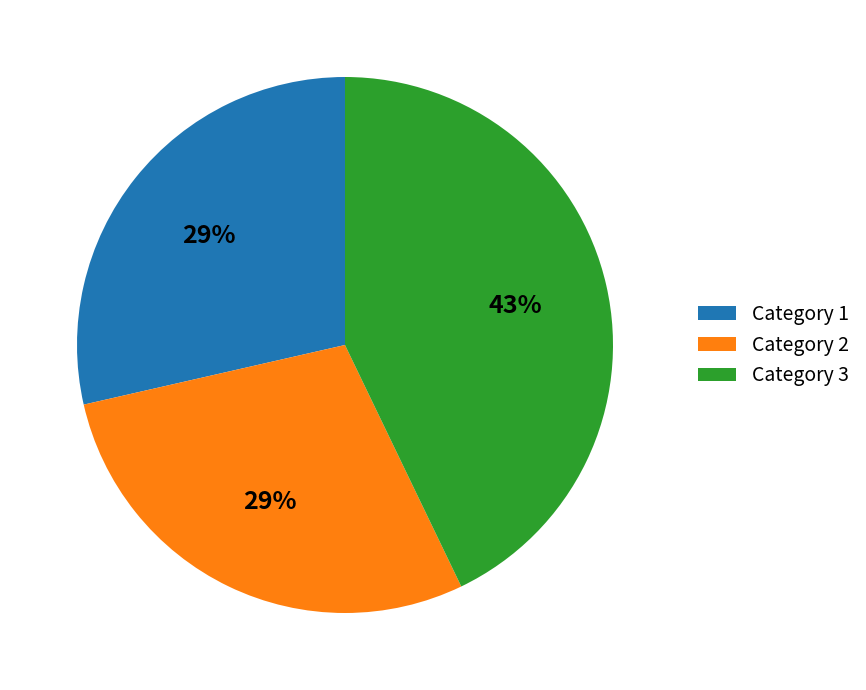

What percentage is the Category 2 slice, to the nearest percent?

29%